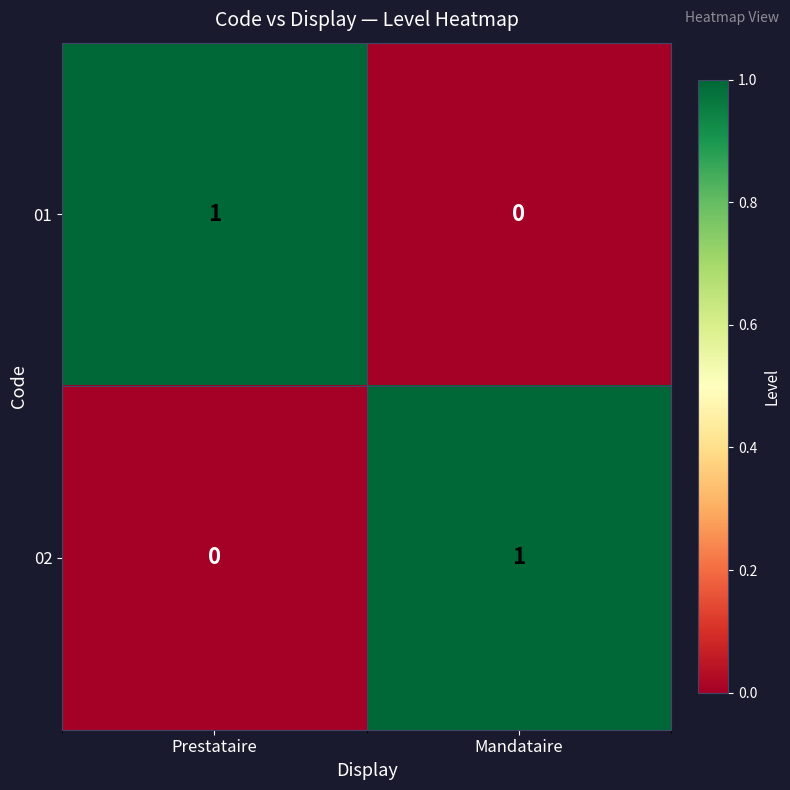

Is it true that 02 equals 2 at Mandataire?

False